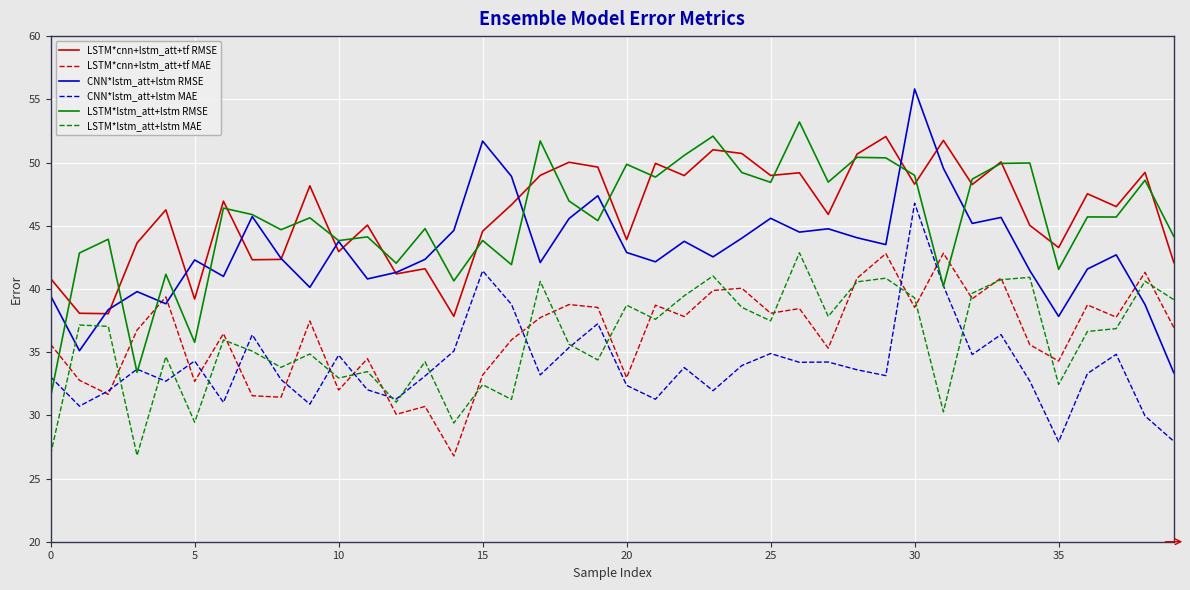

What is the greatest value displayed?

55.8